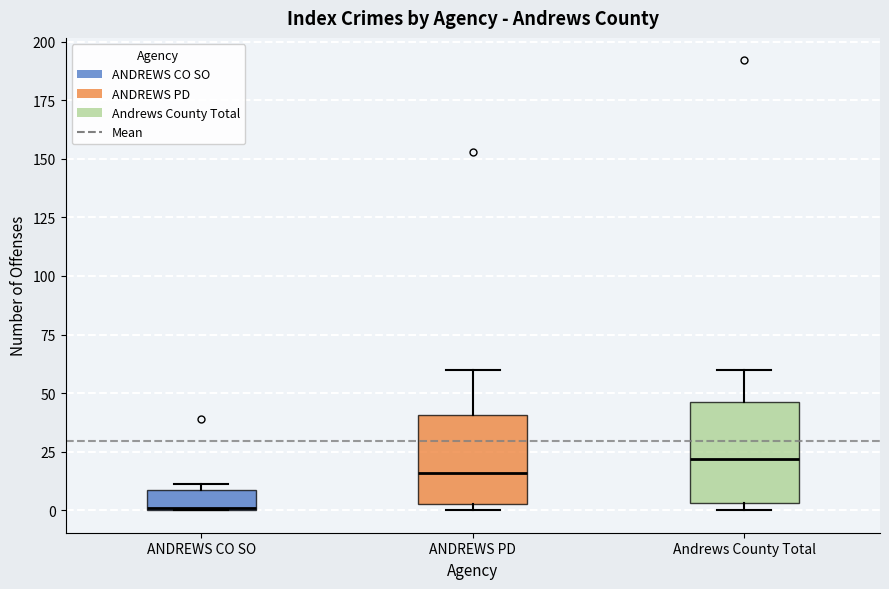

Which box is the tallest, from its lower edge to its upper edge?

Andrews County Total